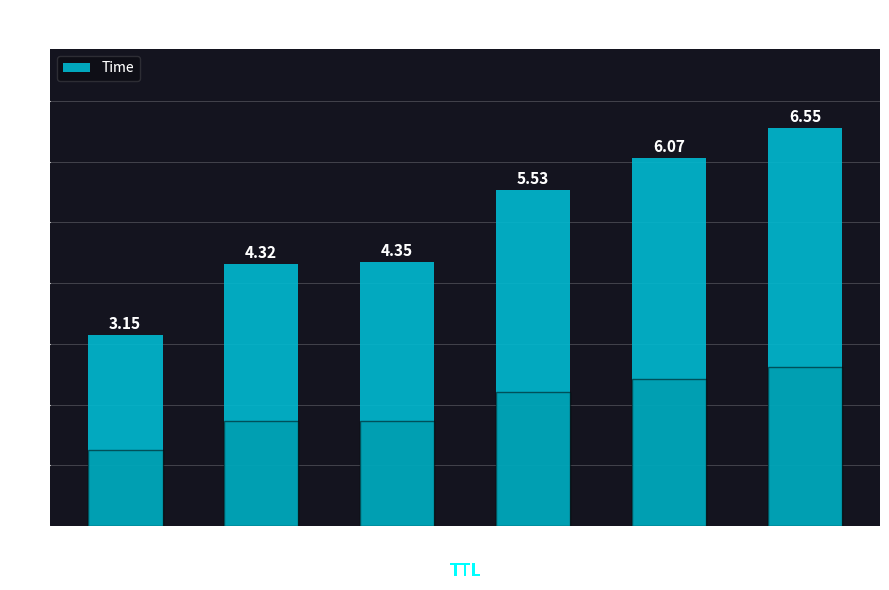

Reading right to left, extract all data points from this chart.

6.5	6.1	5.5	4.3	4.3	3.1